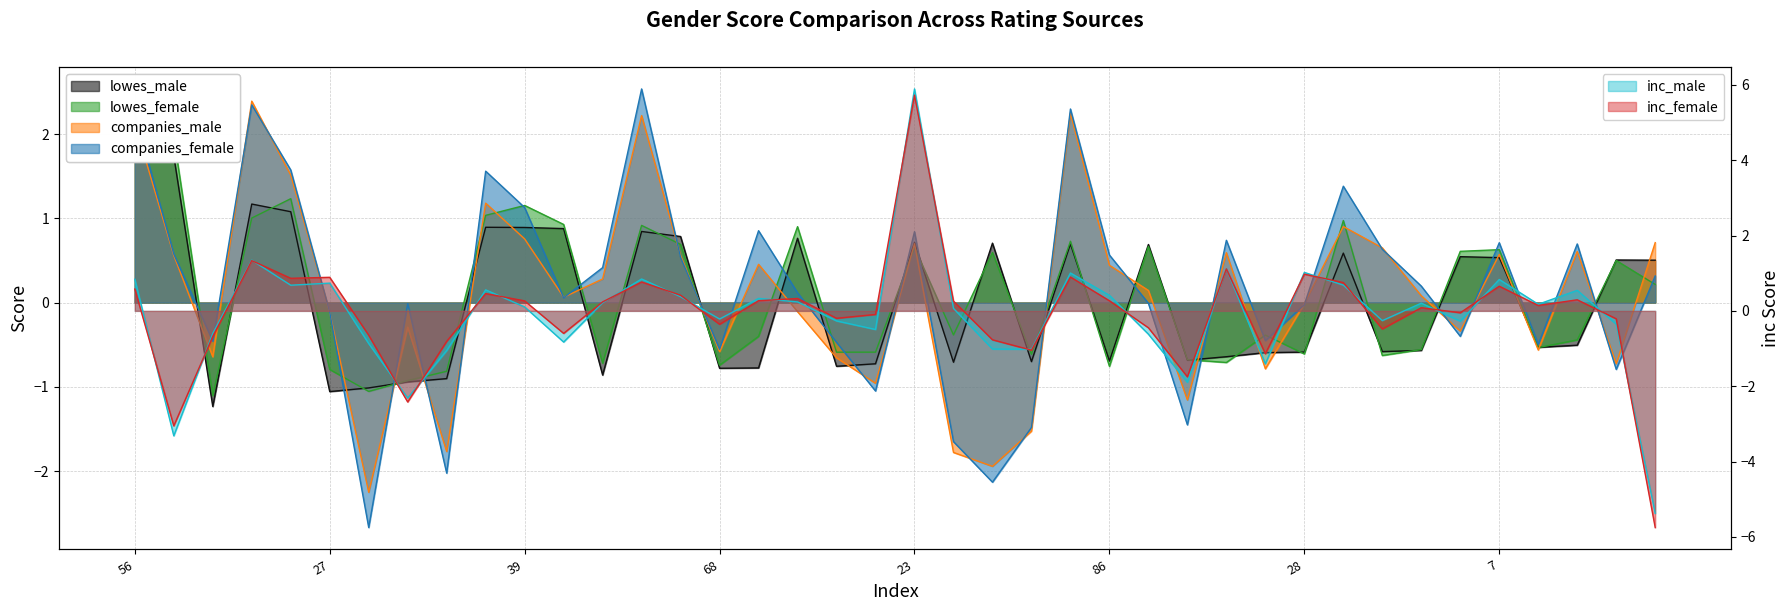

Which series has the largest range (max minus min)?

inc_female